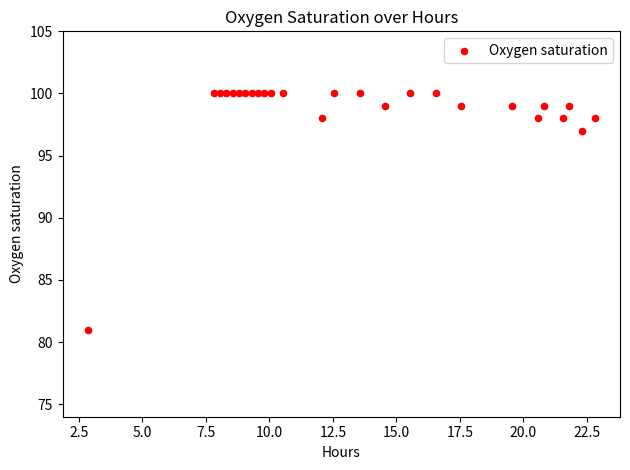

What Y value in the scatter plot is closest to 90?

97